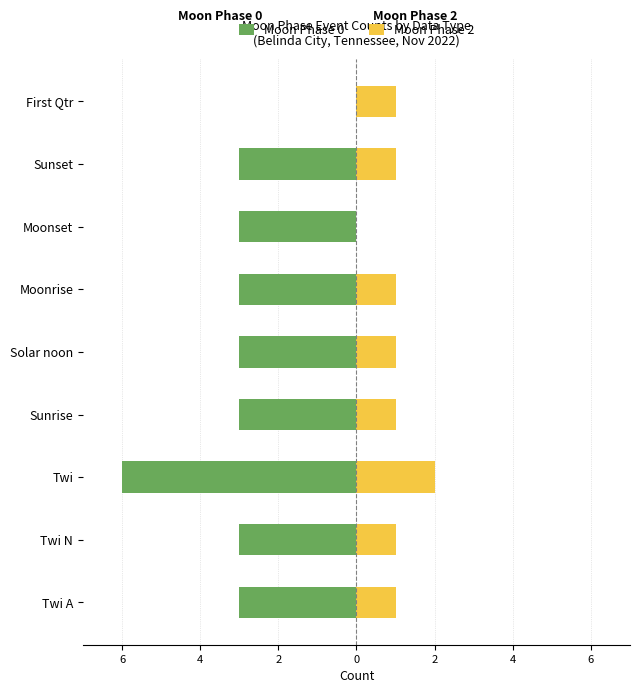

What value does the Moon Phase 0 series have at Sunrise?

-3